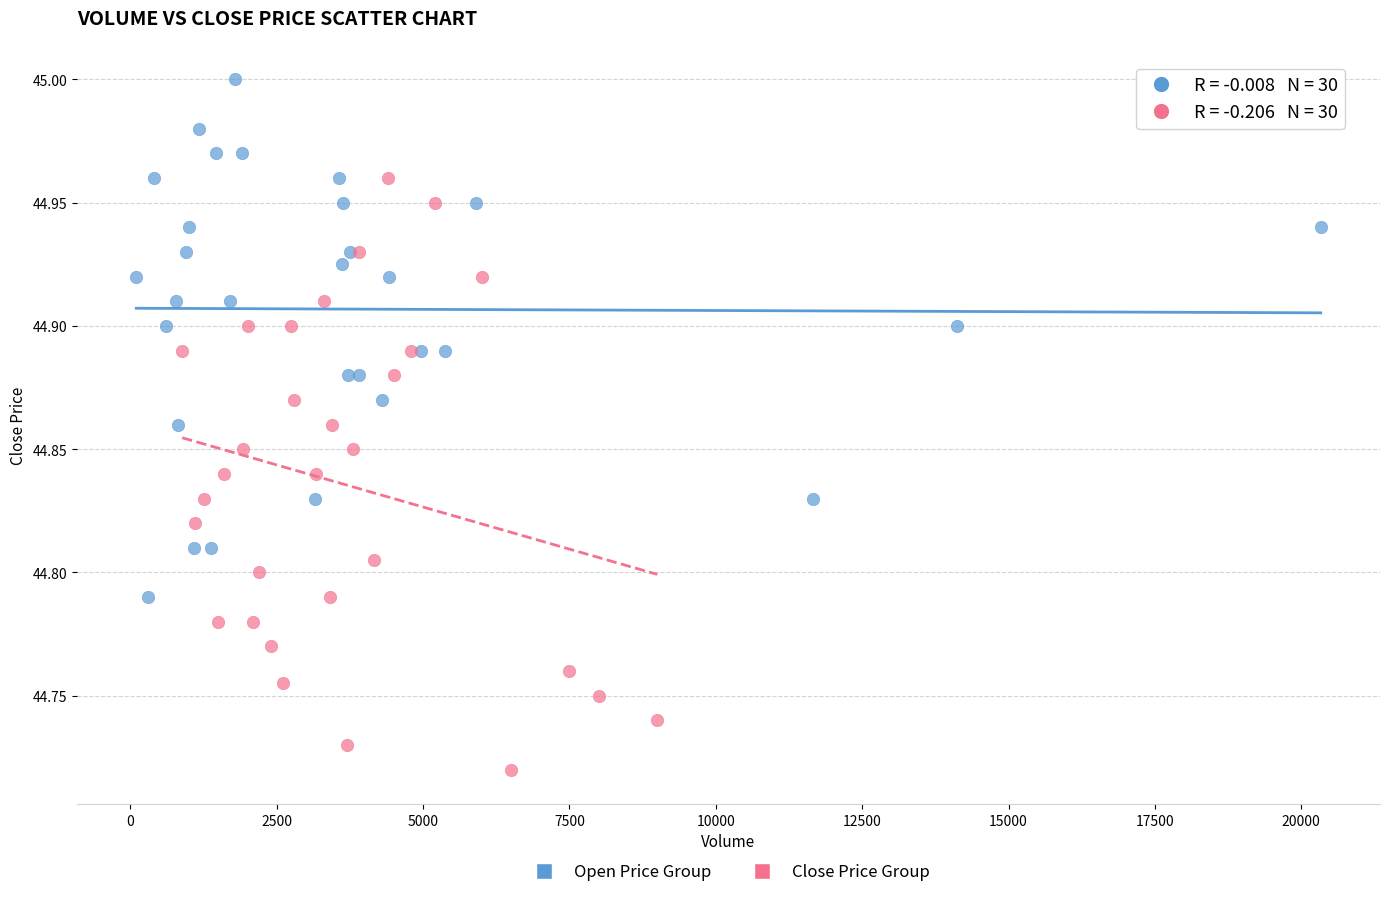

Which series reaches the minimum Y coordinate?

Close Price Group